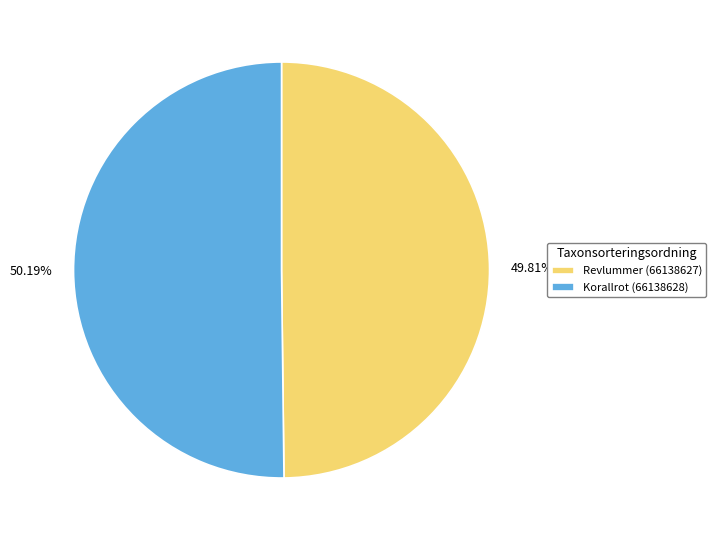

To the nearest percent, what portion does Korallrot (66138628) represent?

50%